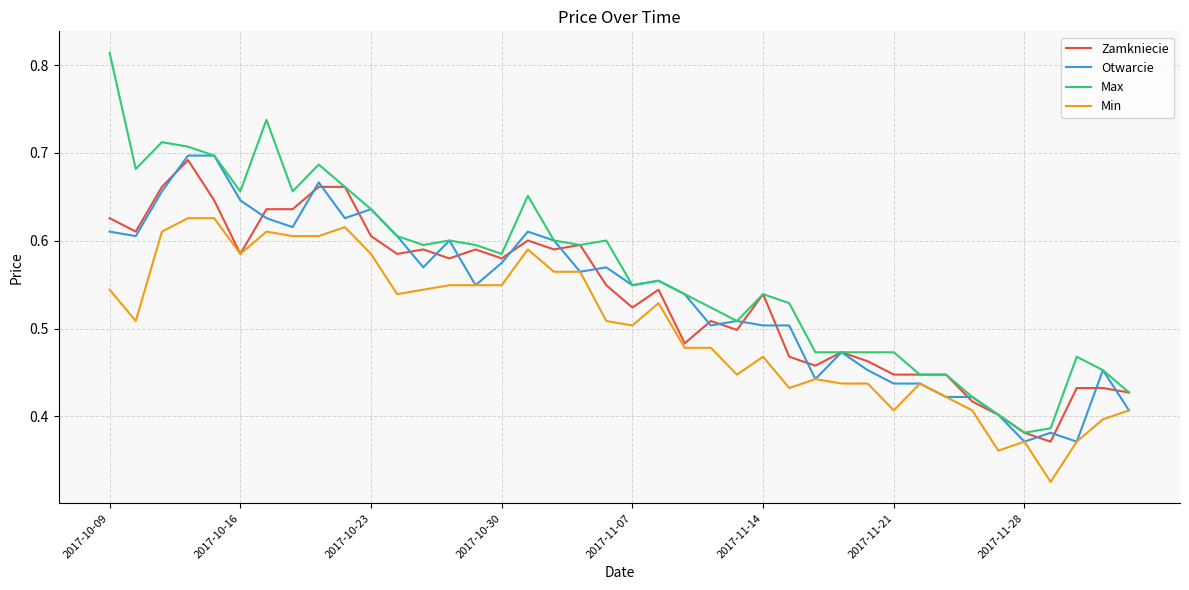

Which series has the largest range (max minus min)?

Max